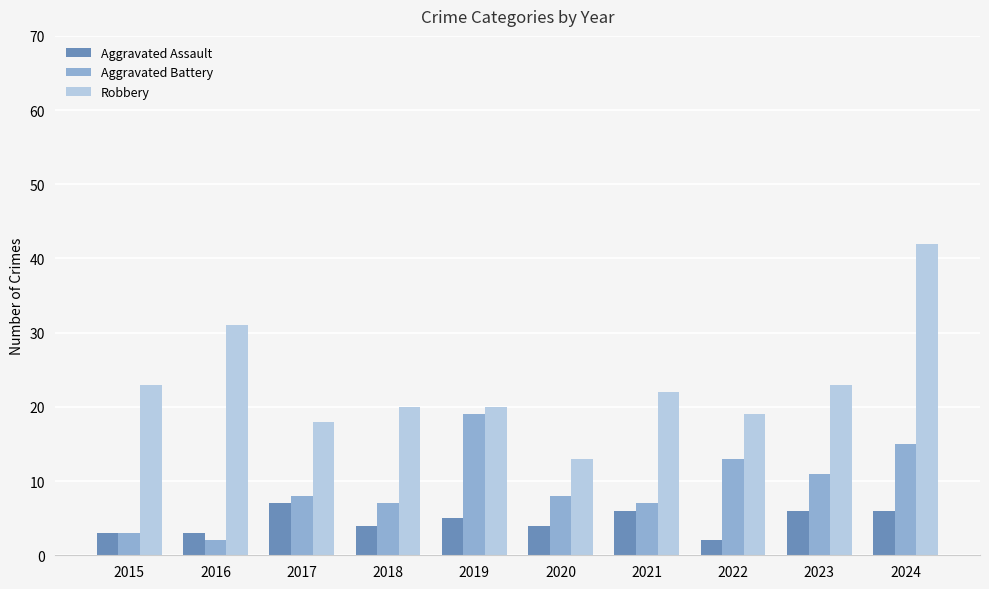

How many categories are shown in the chart?

10